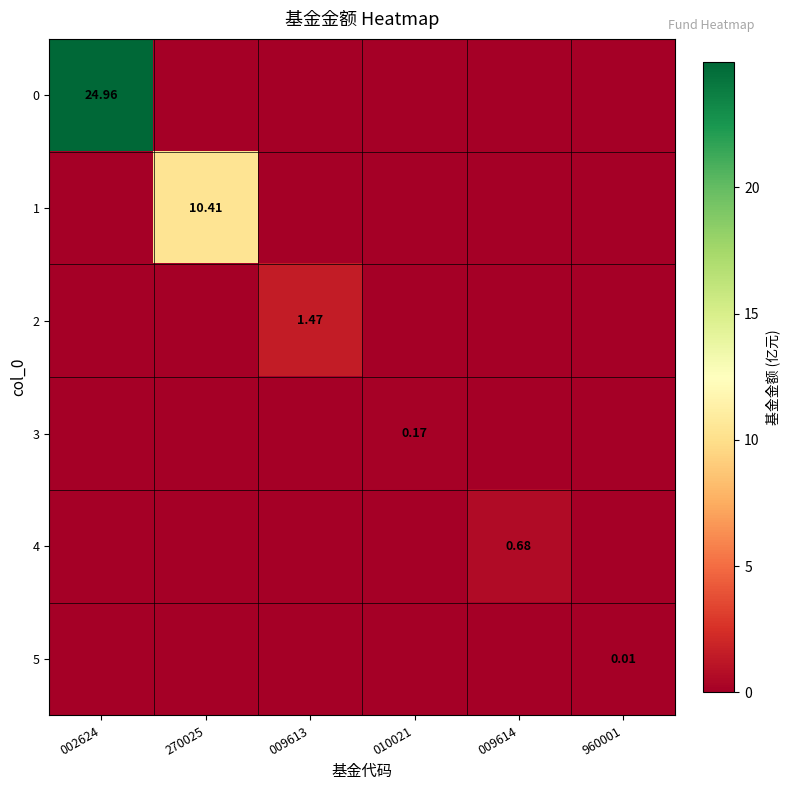

Which label corresponds to the smallest value in the chart?

270025